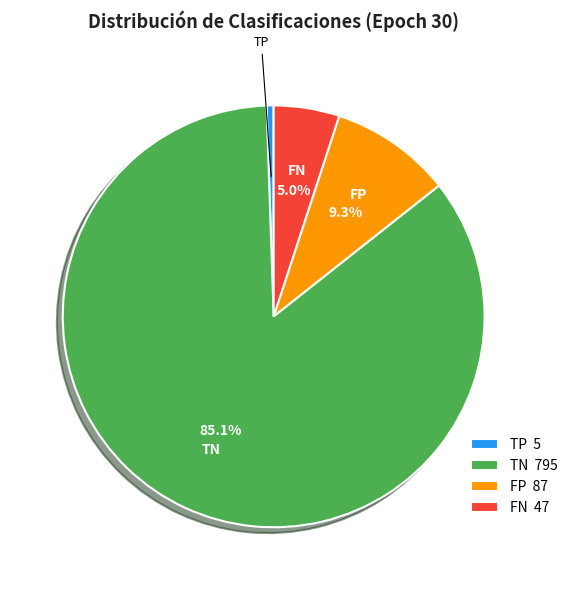

How much of the chart is everything except FP?

90.7%